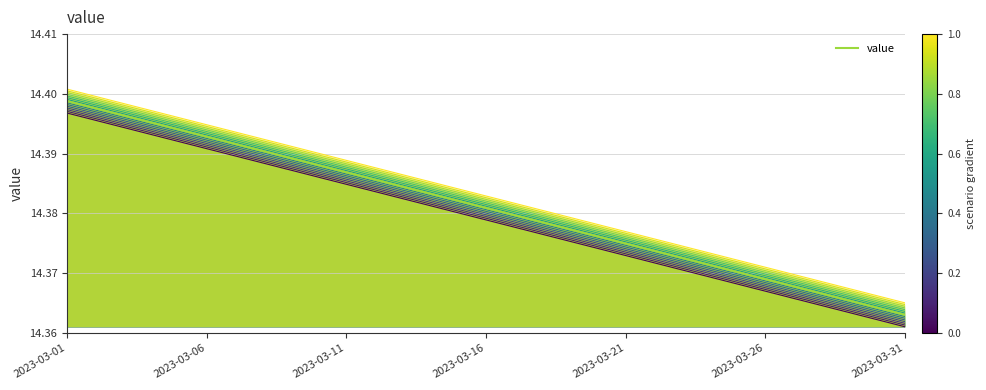

The value (trace 1) series shows 14.4 at 13. True or false?

True